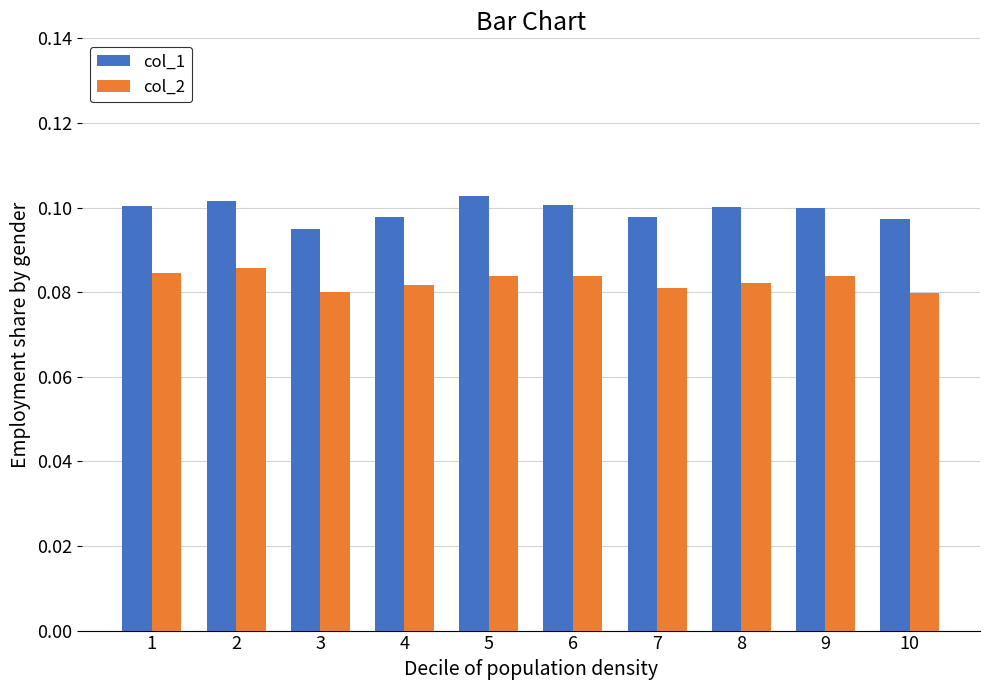

How many bars are there in each group?

2